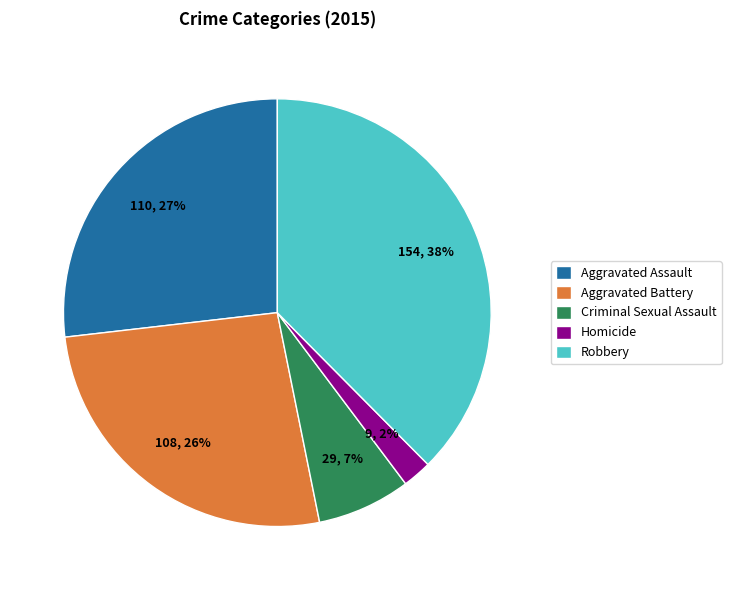

To the nearest percent, what is the average slice percentage?

20%